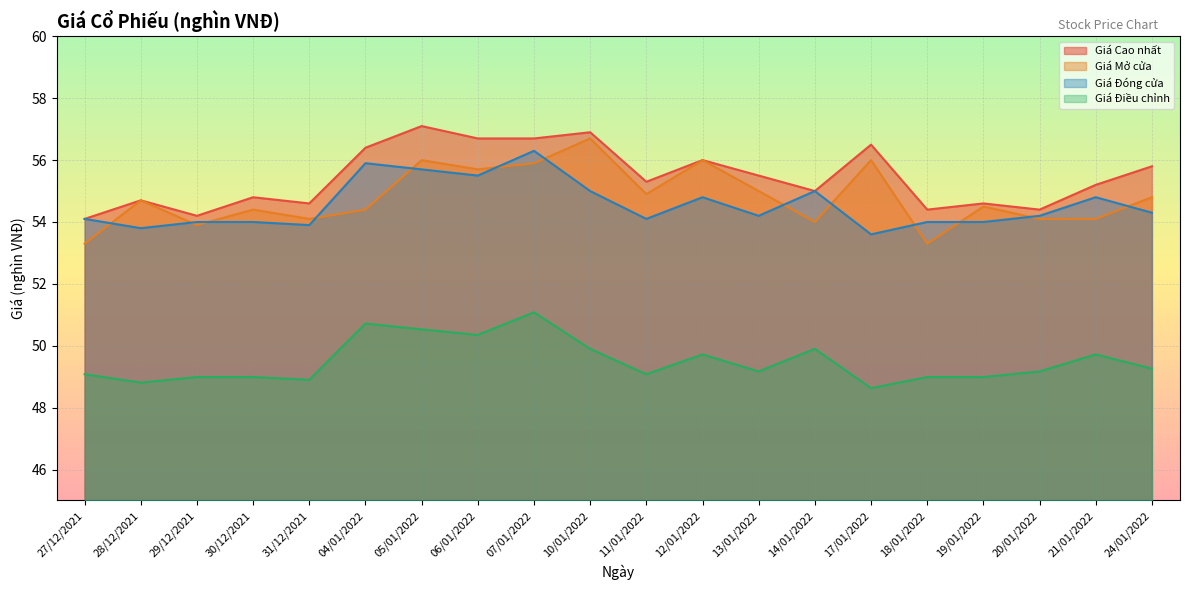

What is the highest value of the Giá Điều chỉnh series?

51.1